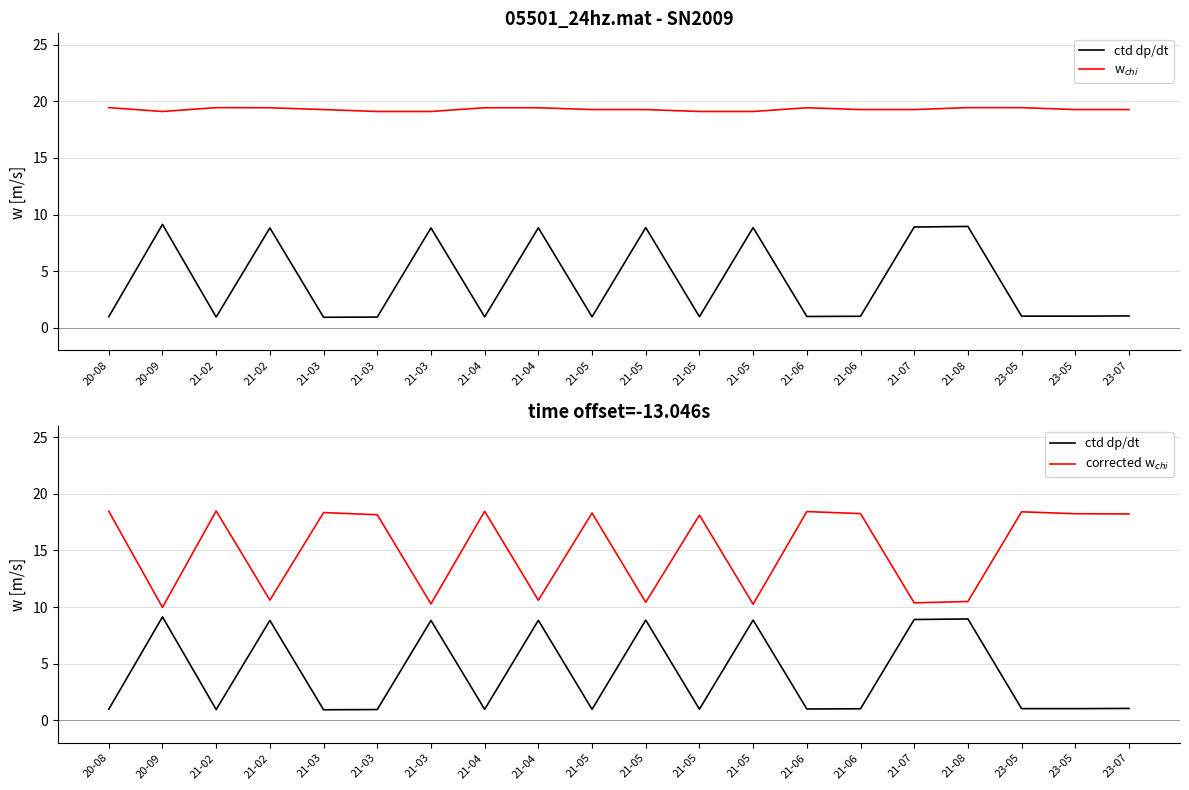

What is the average value of the ctd dp/dt series?

4.2